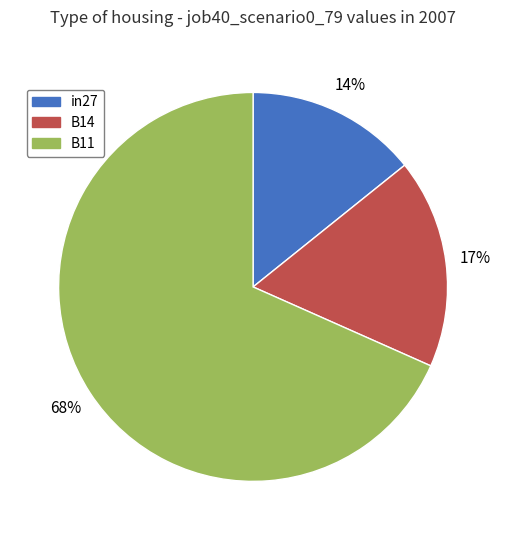

Count the number of slices in the pie.

3